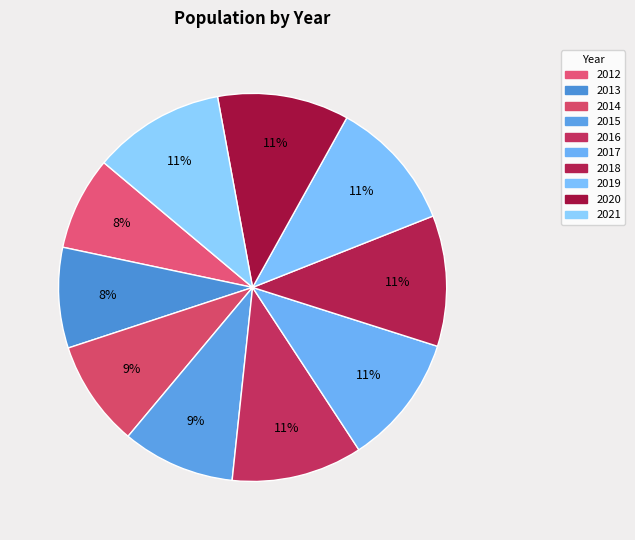

To the nearest percent, what is the combined percentage of 2013 and 2019?

19%